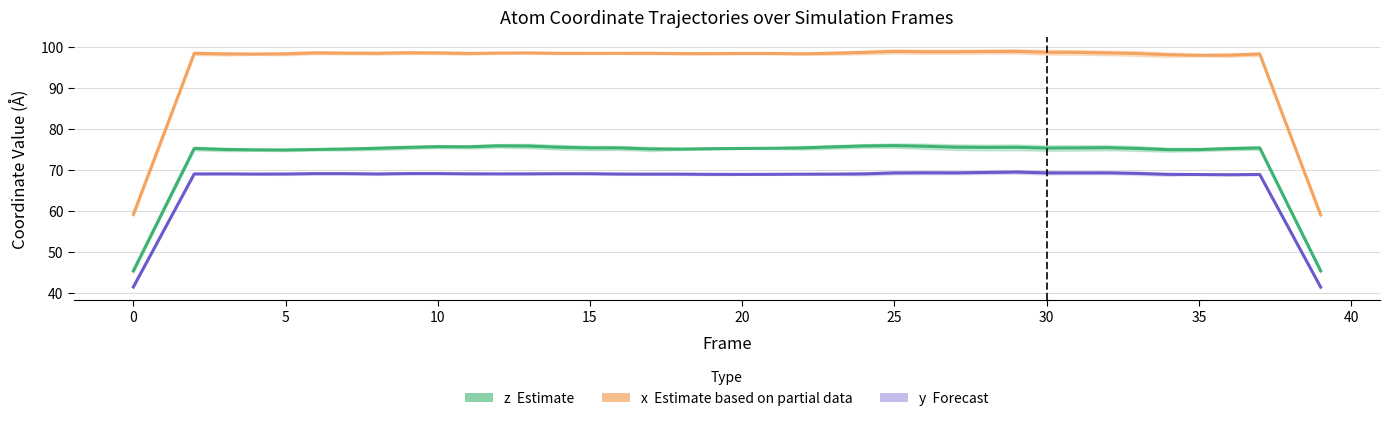

What is the smallest value displayed?

41.4